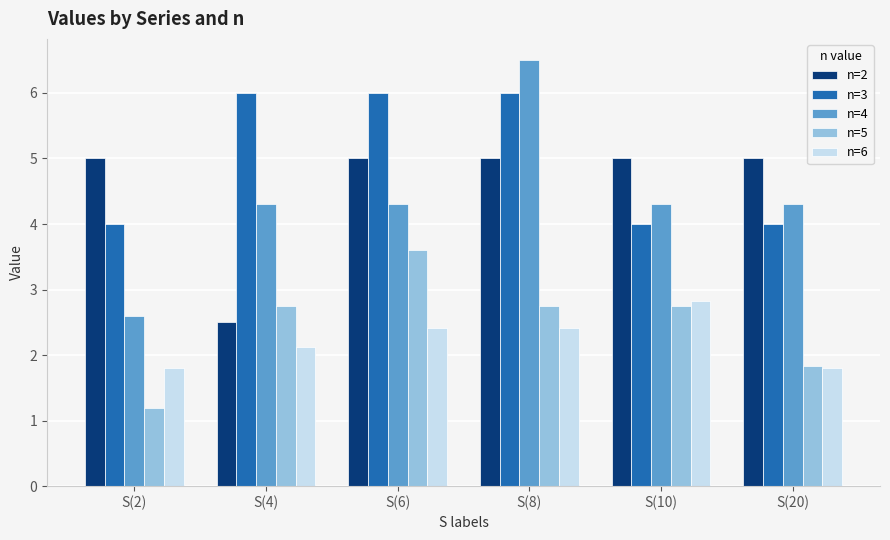

Reading right to left, transcribe all the data shown in this chart.

n=2: S(20)=5.0	S(10)=5.0	S(8)=5.0	S(6)=5.0	S(4)=2.5	S(2)=5.0
n=3: S(20)=4.0	S(10)=4.0	S(8)=6.0	S(6)=6.0	S(4)=6.0	S(2)=4.0
n=4: S(20)=4.3	S(10)=4.3	S(8)=6.5	S(6)=4.3	S(4)=4.3	S(2)=2.6
n=5: S(20)=1.8	S(10)=2.8	S(8)=2.8	S(6)=3.6	S(4)=2.8	S(2)=1.2
n=6: S(20)=1.8	S(10)=2.8	S(8)=2.4	S(6)=2.4	S(4)=2.1	S(2)=1.8